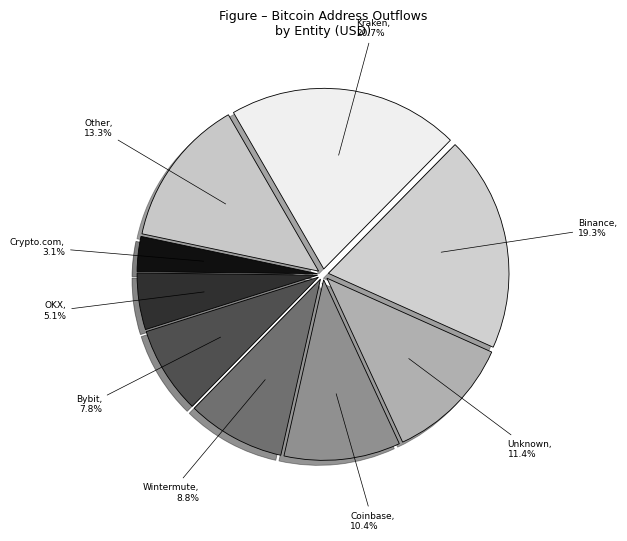

Is there a majority slice in this chart?

No